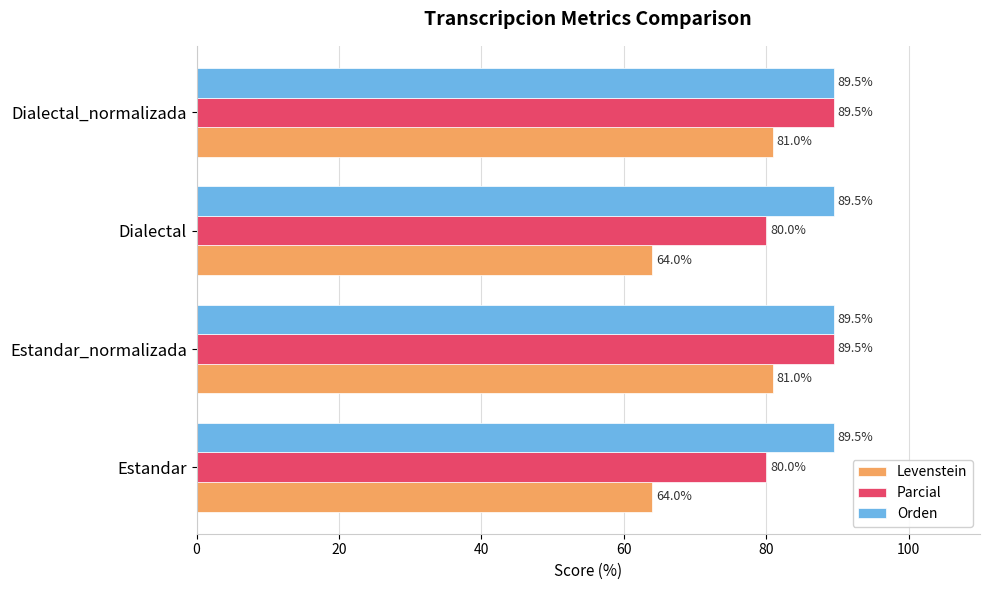

At how many categories does at least one series exceed 67?

4